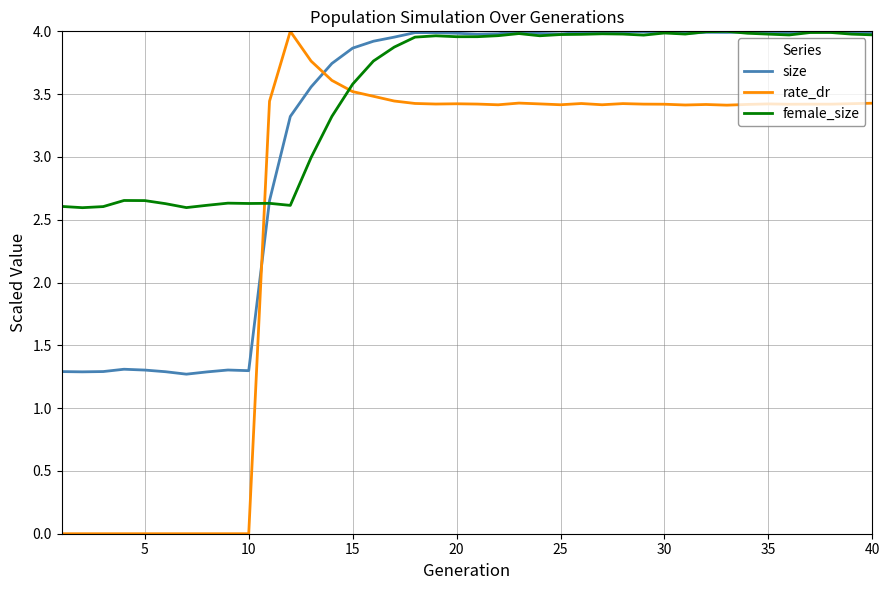

Which series has the largest total across all categories?

female_size